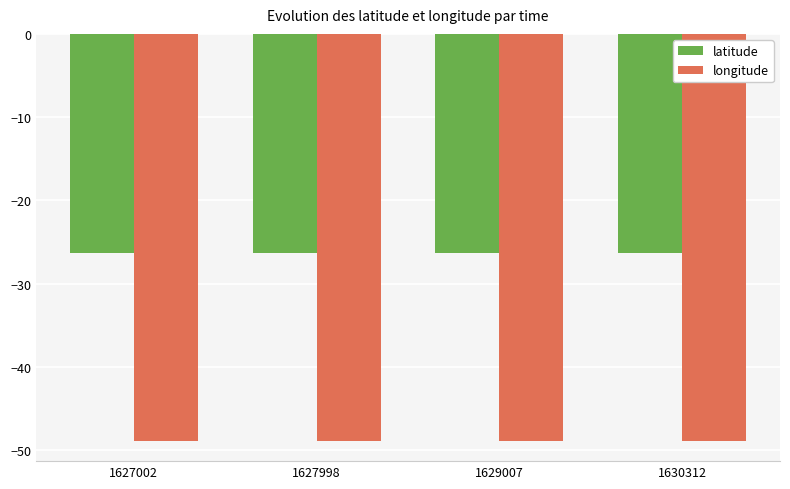

True or false: latitude has a value of -46.6 at 1629007.

False